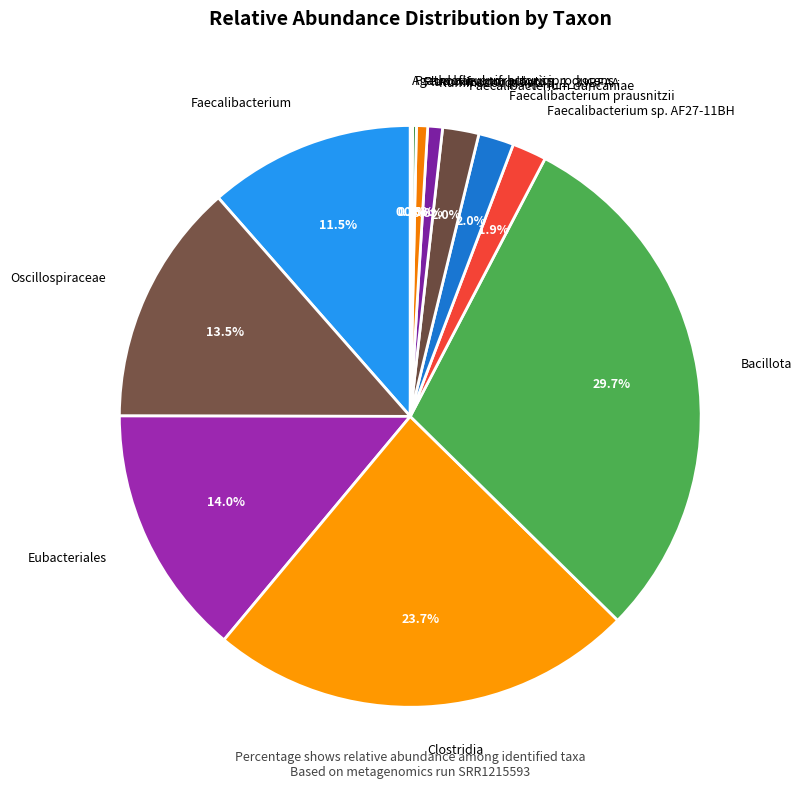

The Faecalibacterium sp. AF27-11BH slice represents 15% of the pie. True or false?

False